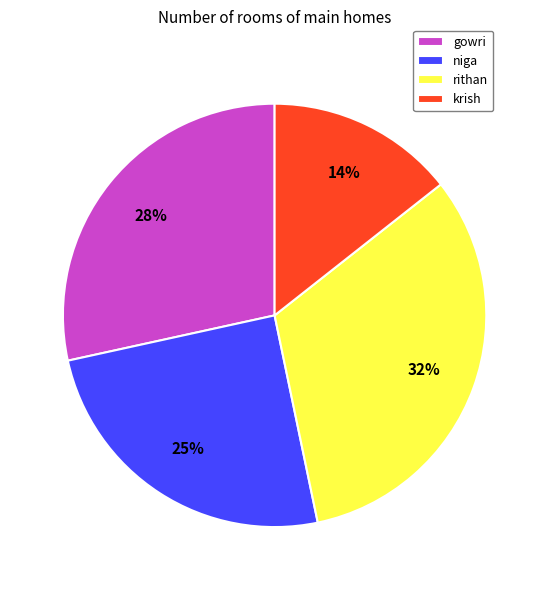

The rithan slice represents 32% of the pie. True or false?

True